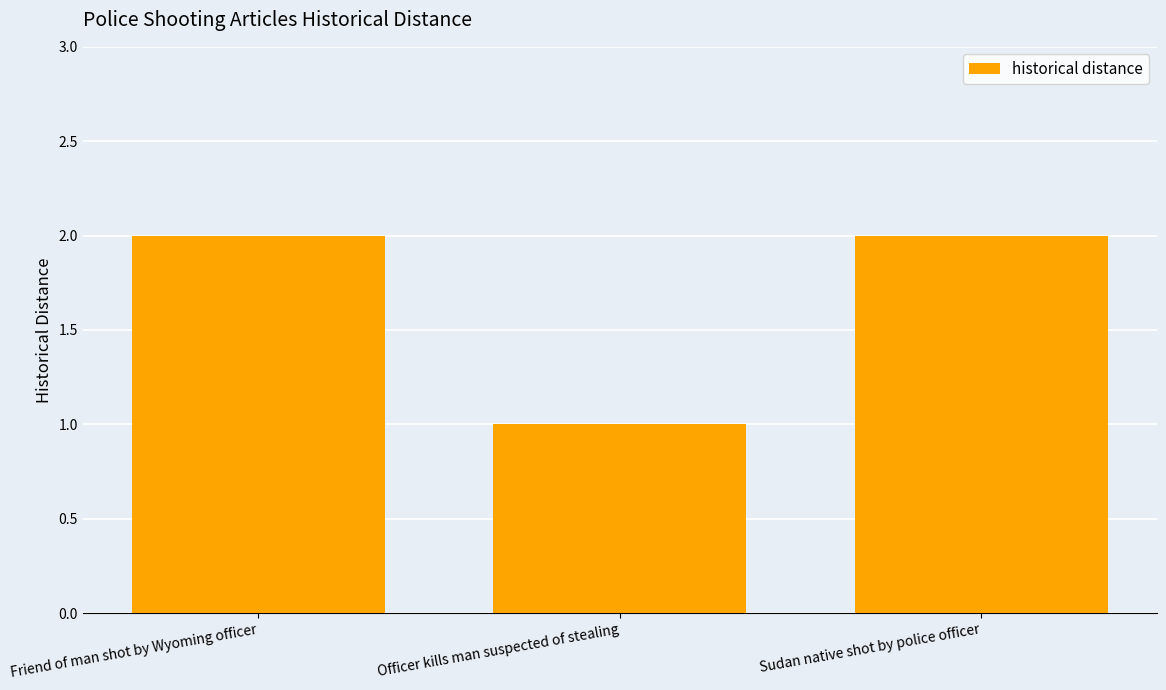

Approximately how many times larger is the value at Friend of man shot by Wyoming officer compared to Officer kills man suspected of stealing?

2.0